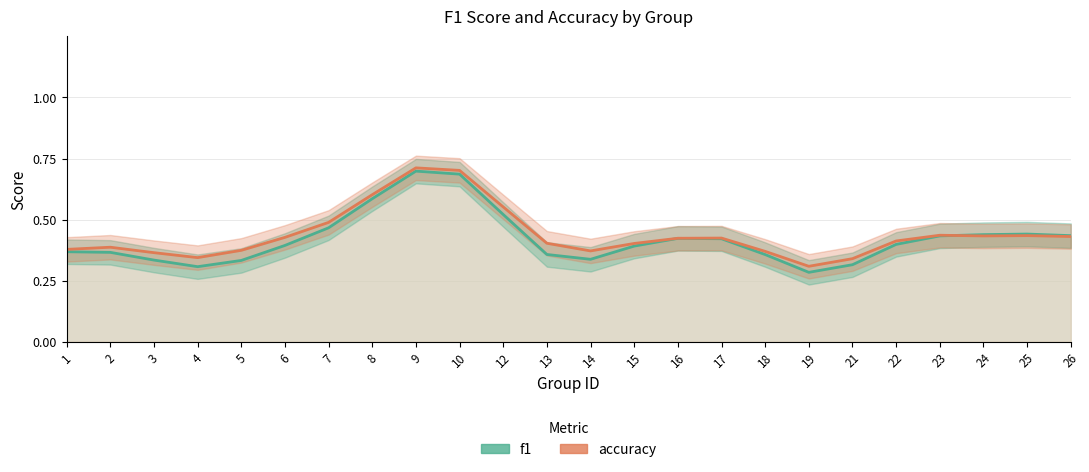

At which label is f1 closest to 0?

19